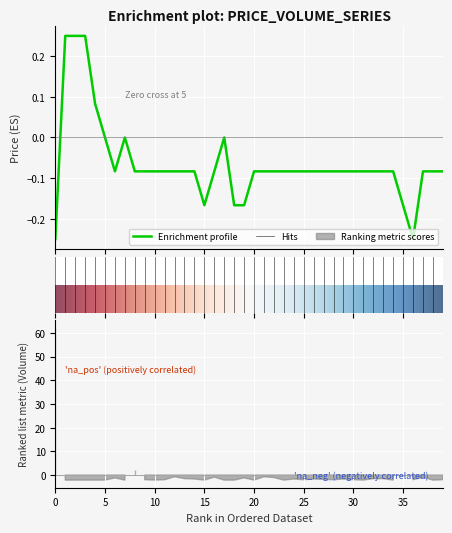

What is the sum of all values?

-2.6